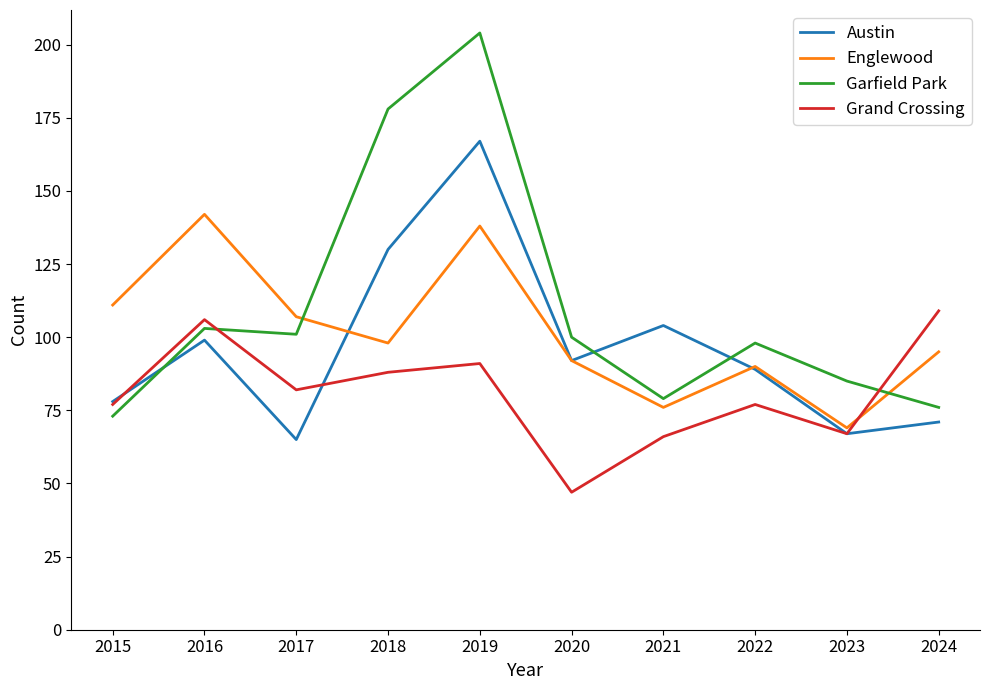

The Englewood series shows 23 at 2015. True or false?

False